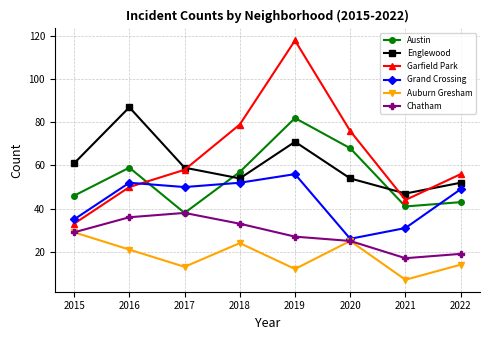

At which label is Grand Crossing closest to 41?

2015